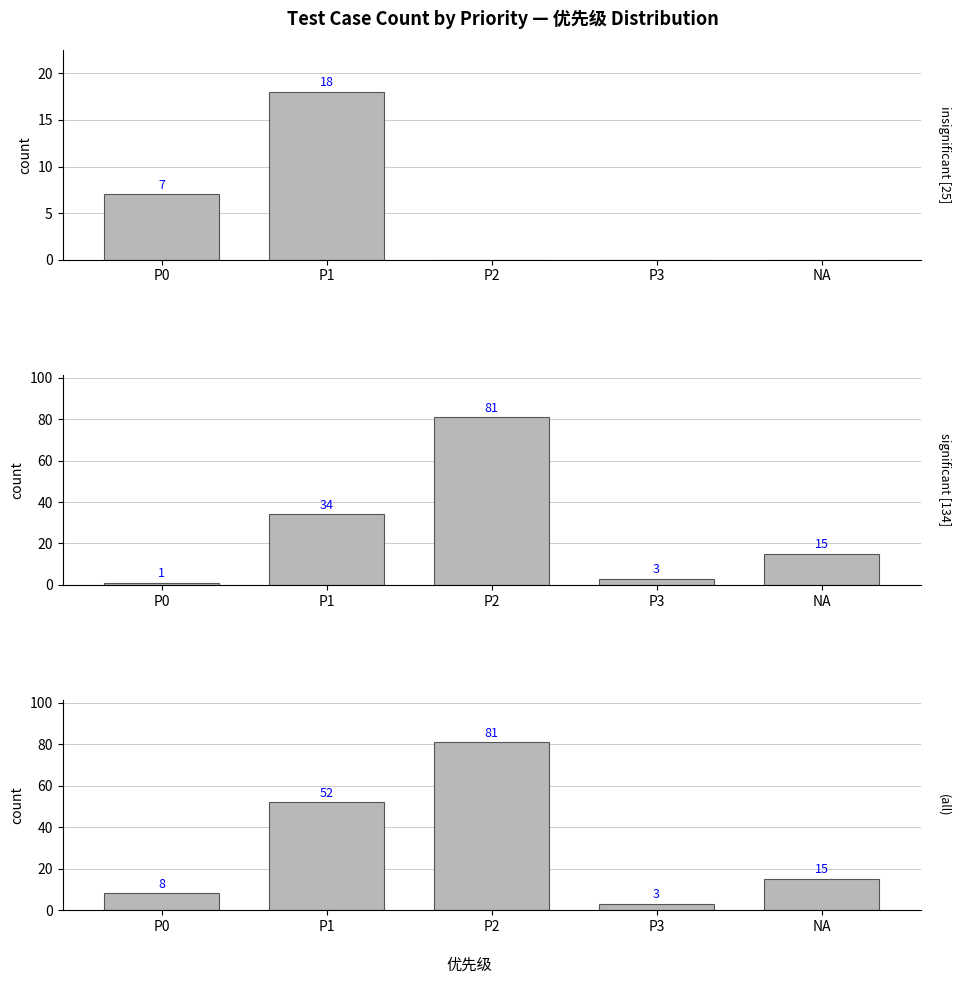

At which category is the sum across all series the highest?

P2